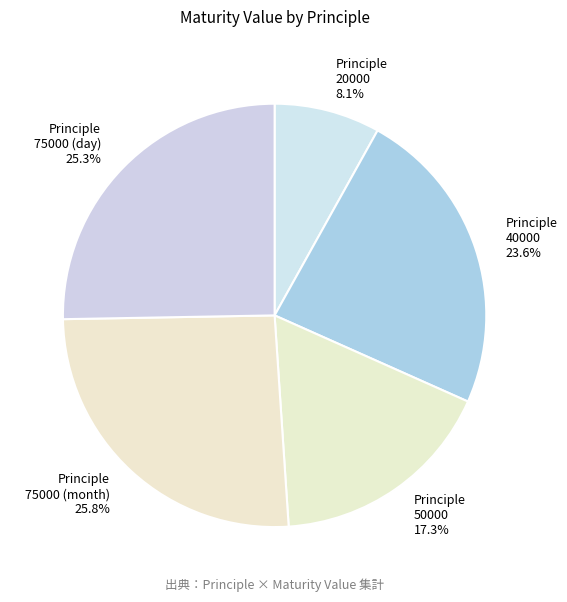

How many slices are in this pie chart?

5